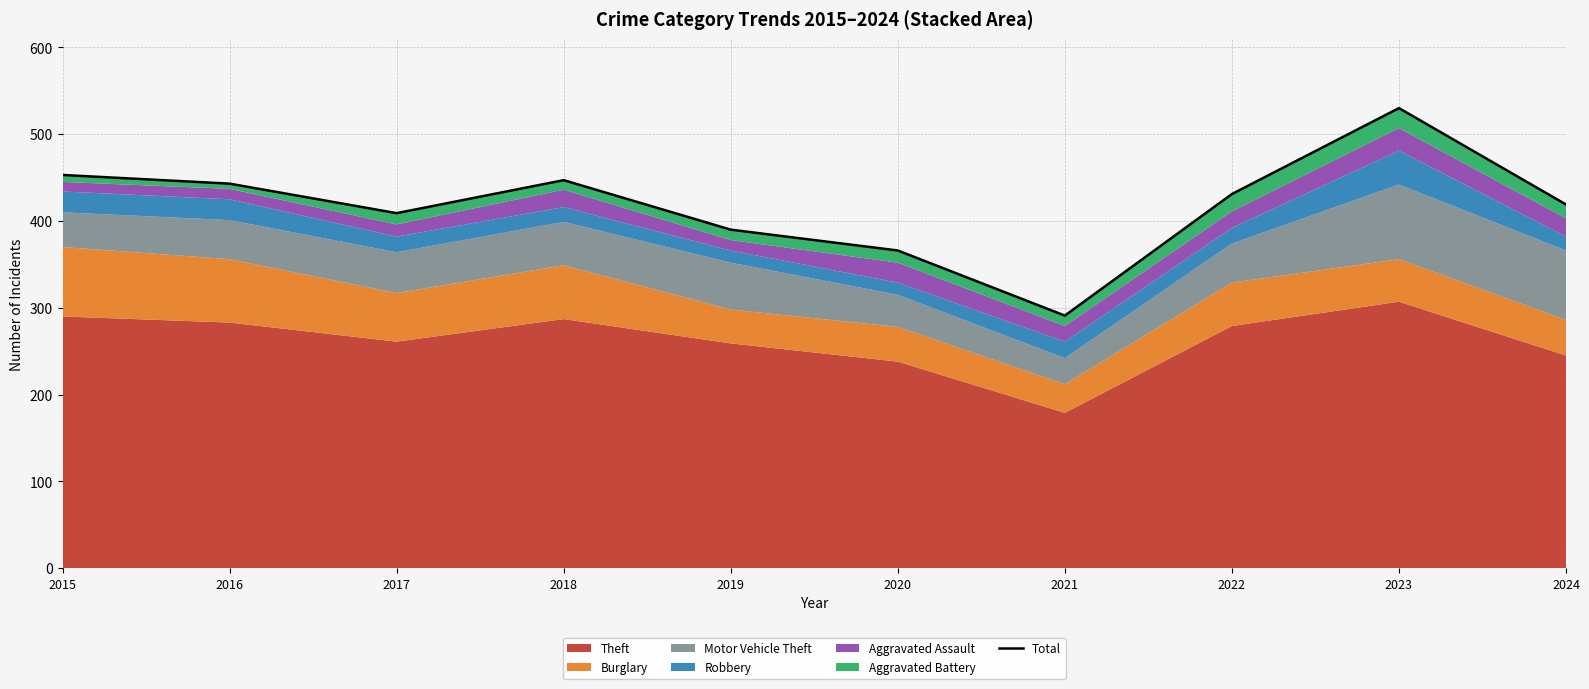

Rank the categories by value from lowest to highest.

2021, 2020, 2019, 2017, 2024, 2022, 2016, 2018, 2015, 2023